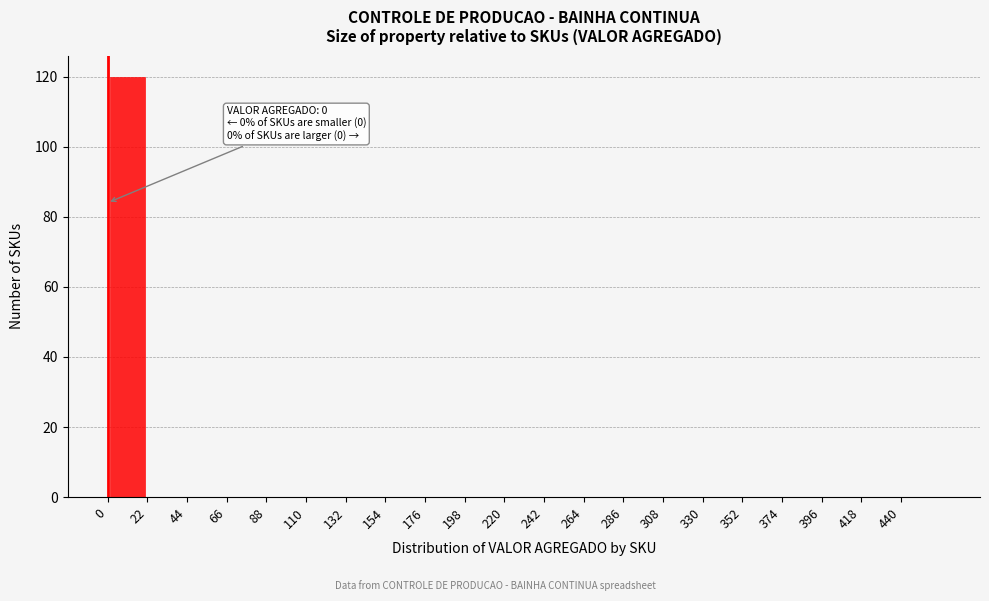

Which range on the x-axis has the tallest bar?

0 to 22